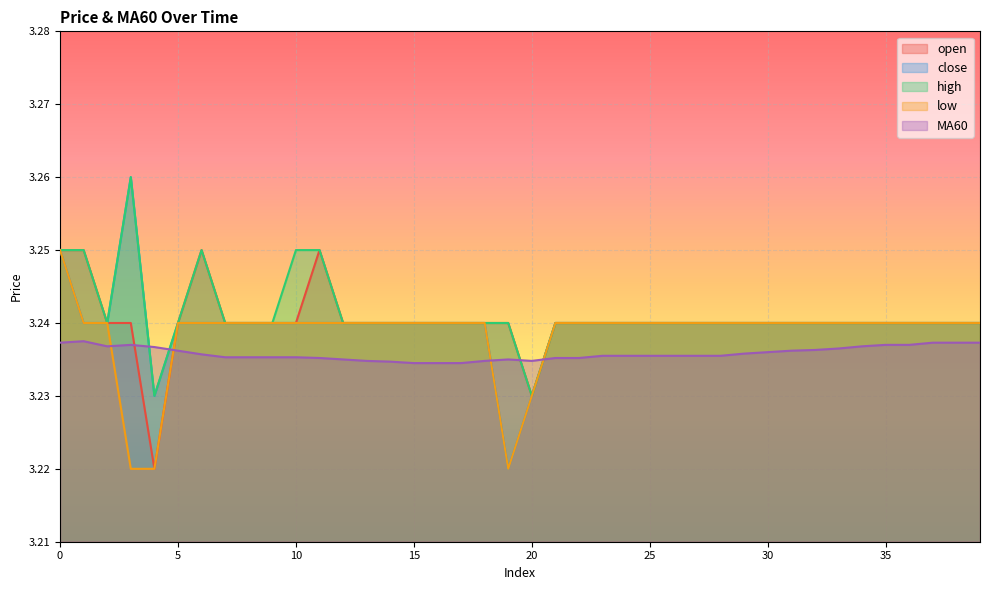

The high series shows 3.2 at 29. True or false?

True